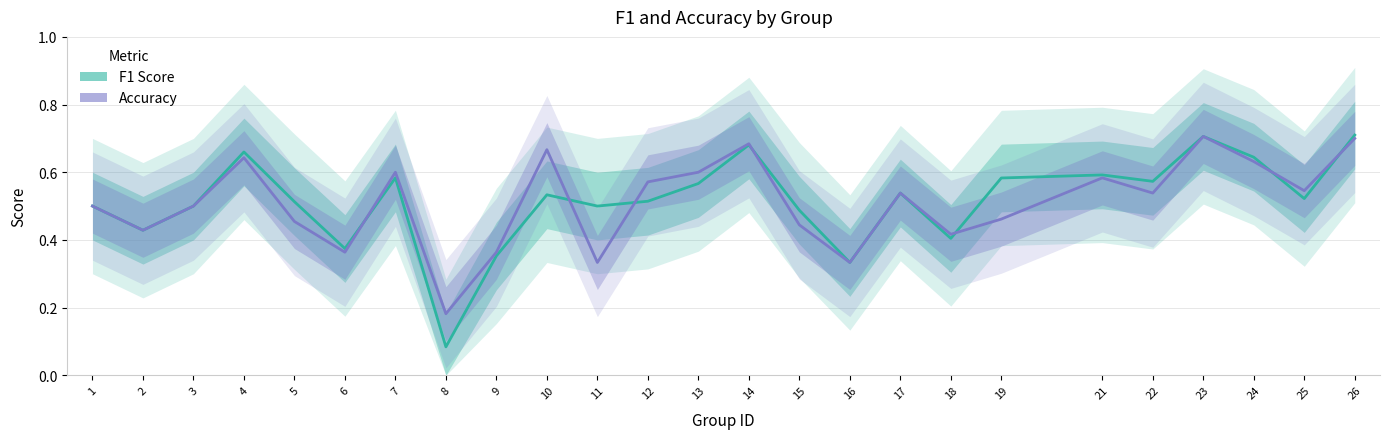

At which label is accuracy closest to 0?

8